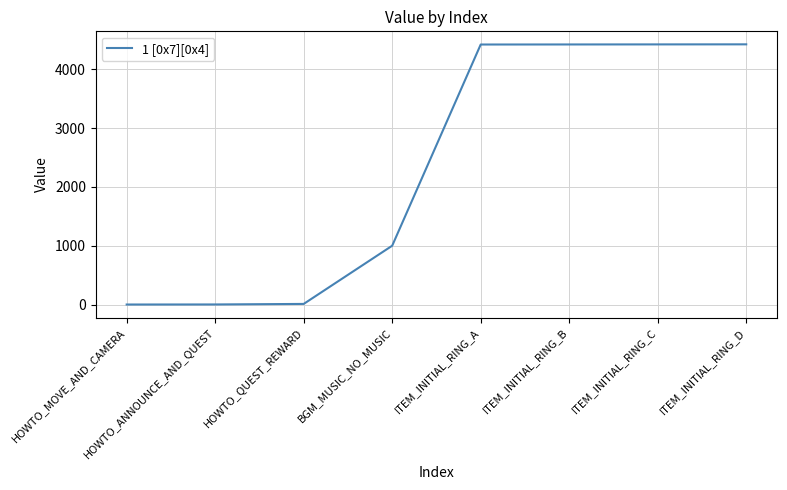

The value at ITEM_INITIAL_RING_A is 7560. True or false?

False